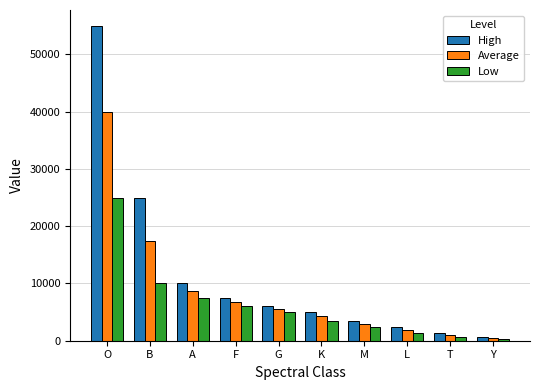

How many bars are there in each group?

3